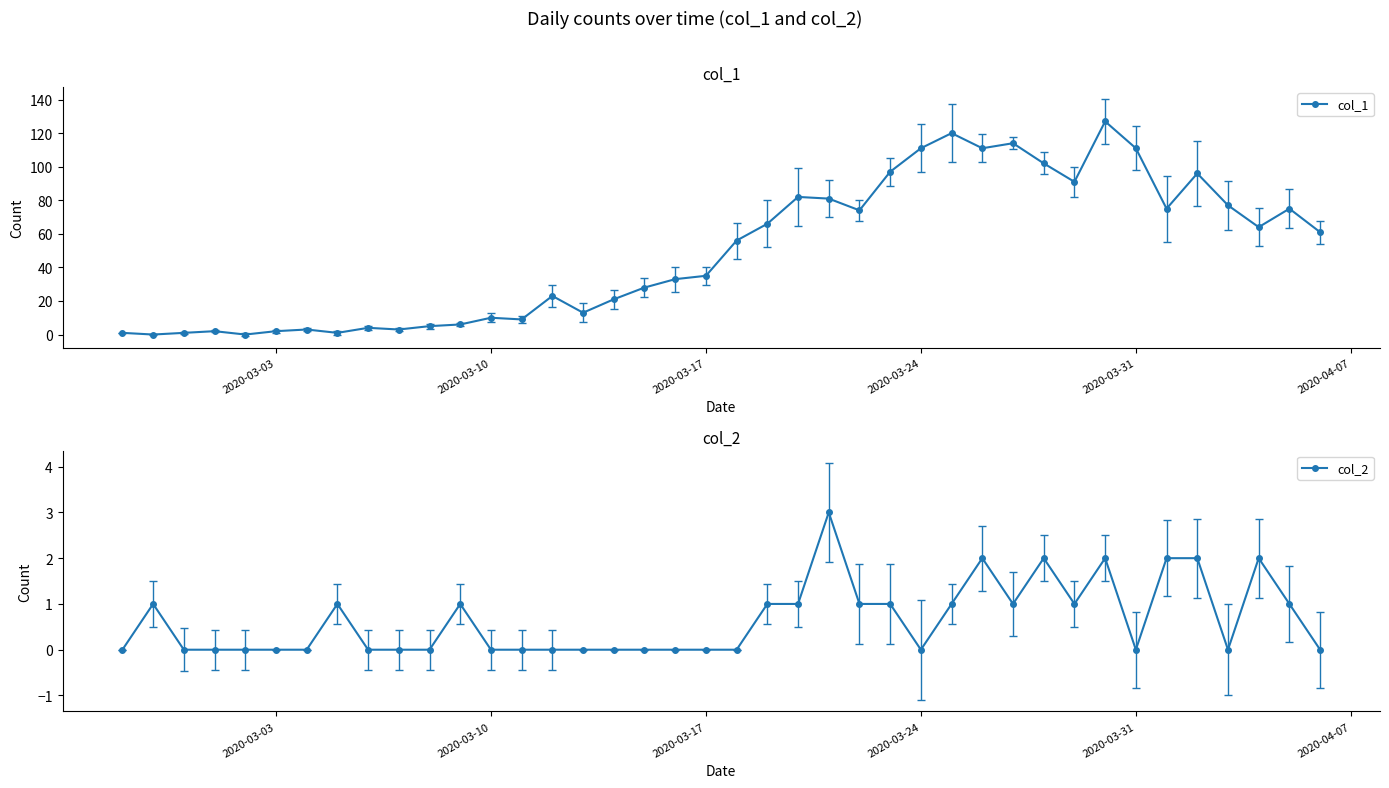

What is the difference between the maximum and minimum values in the col_1 series?

127